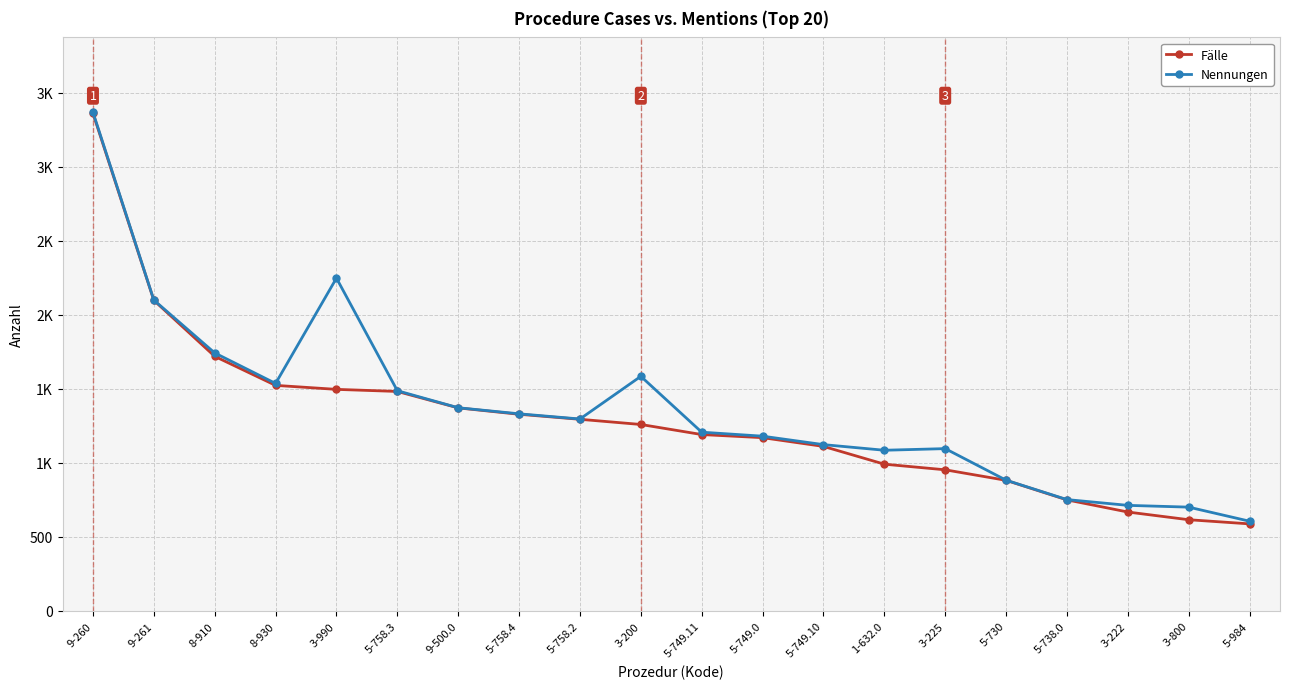

What is the approximate value of Fälle at 1-632.0?

991